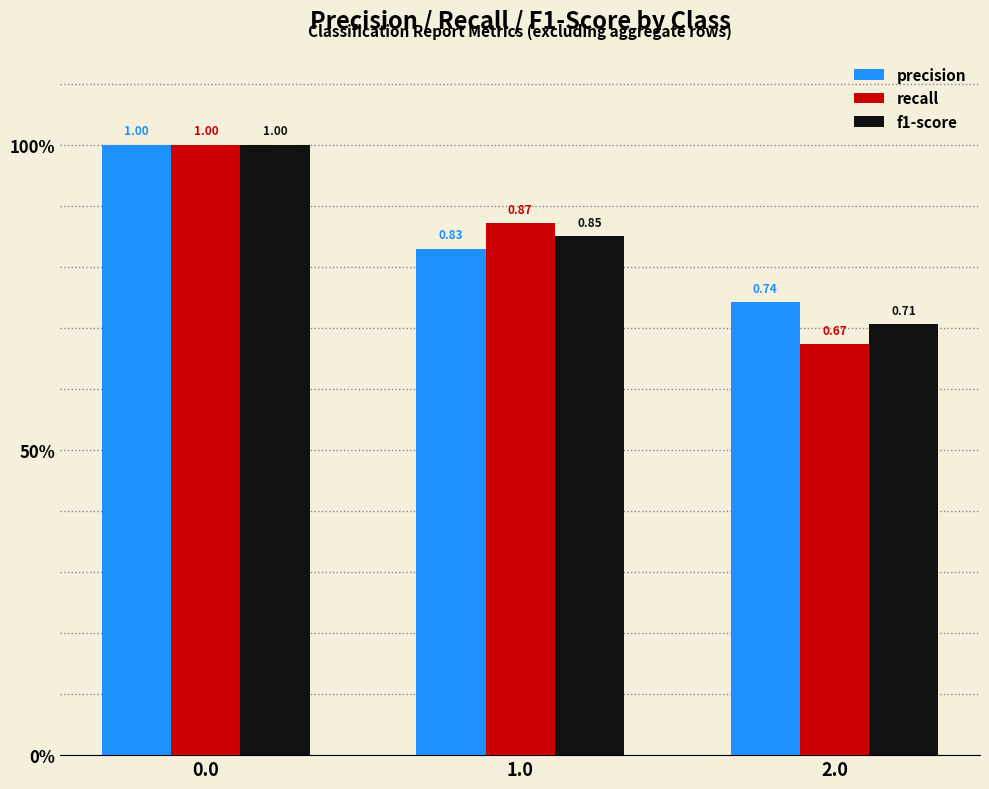

Are the bars horizontal?

No